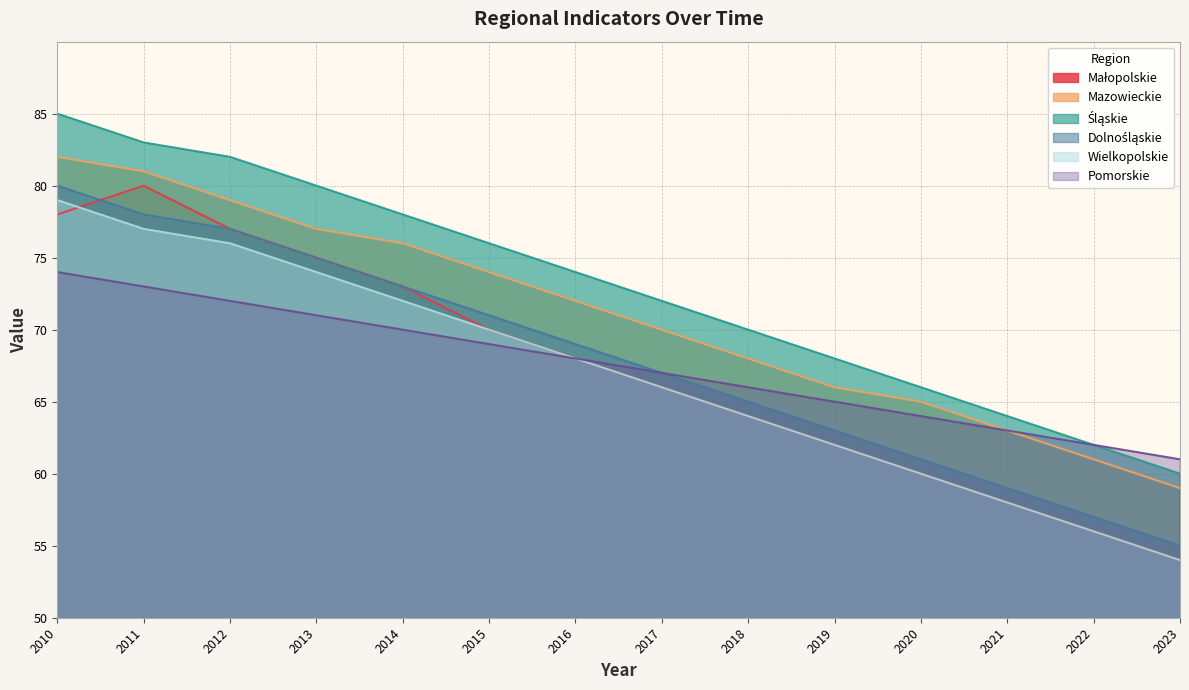

Which category has the lowest value in the Mazowieckie series?

2023